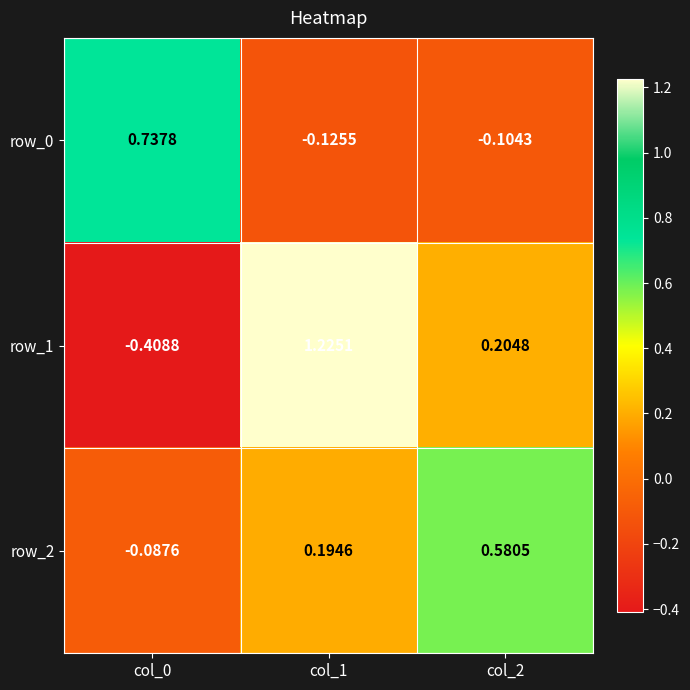

Is the value of row_0 at col_0 greater than the value of row_2 at col_1?

Yes